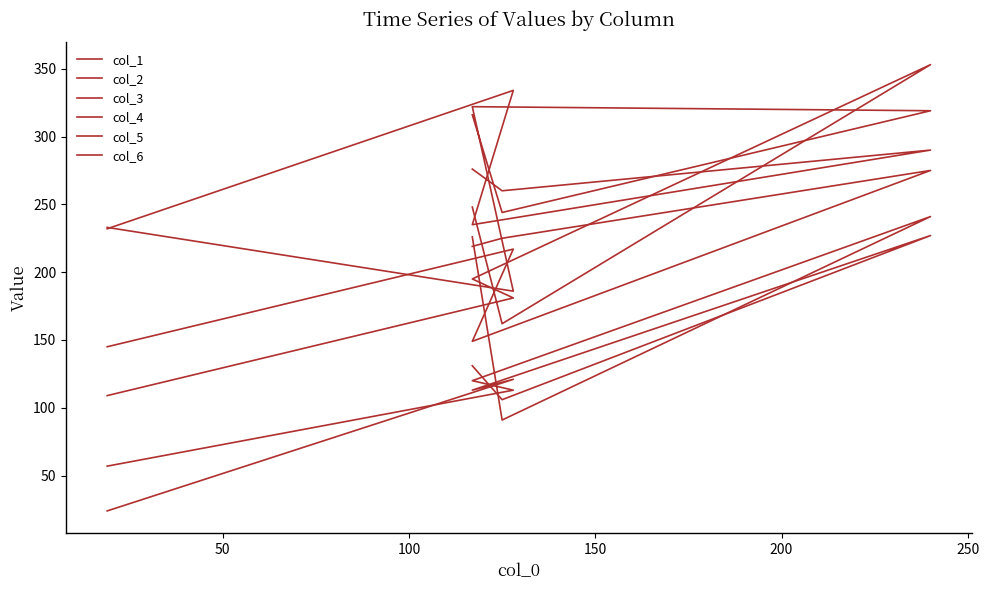

What is the difference between the second highest and second lowest values in the col_3 series?

86